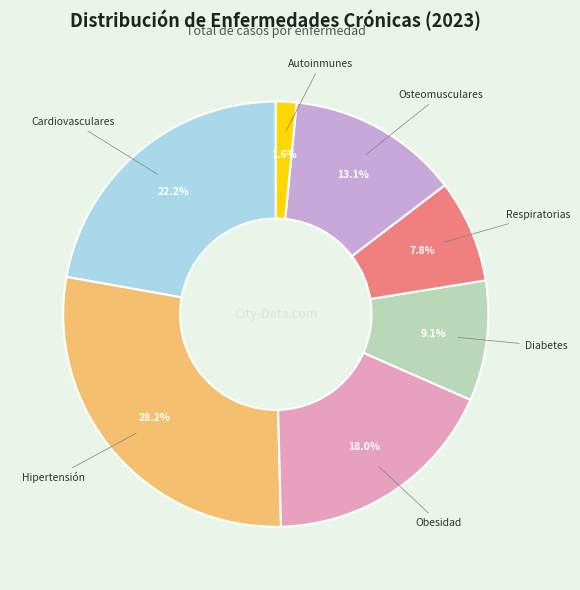

Is there a majority slice in this chart?

No